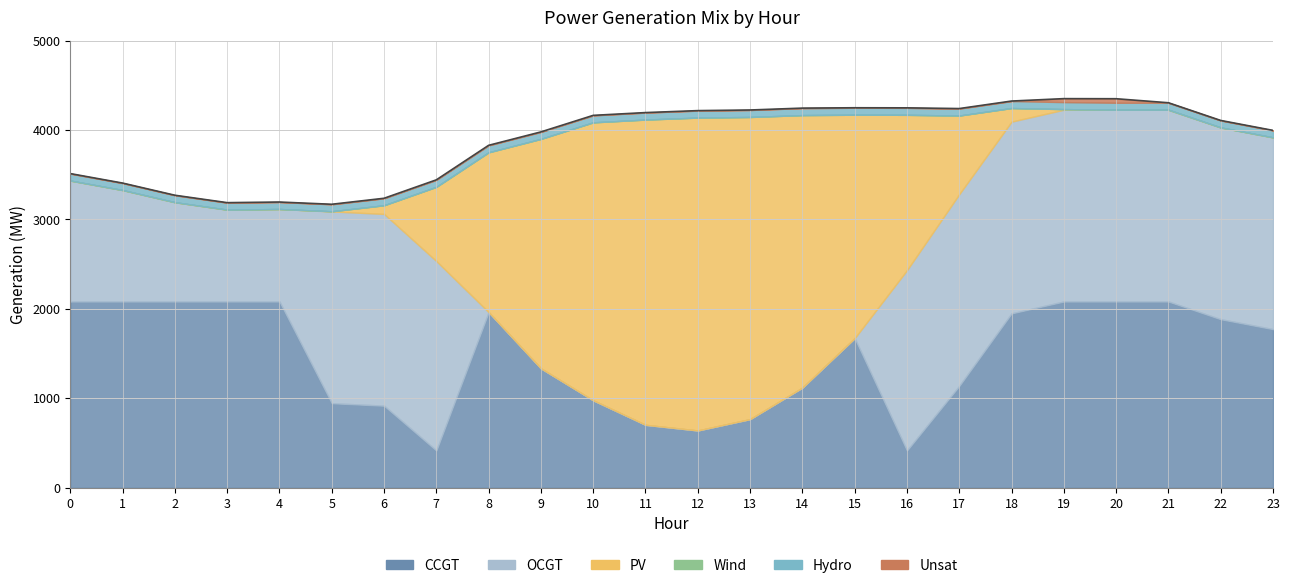

True or false: the data has more than 1 interior local peaks.

True